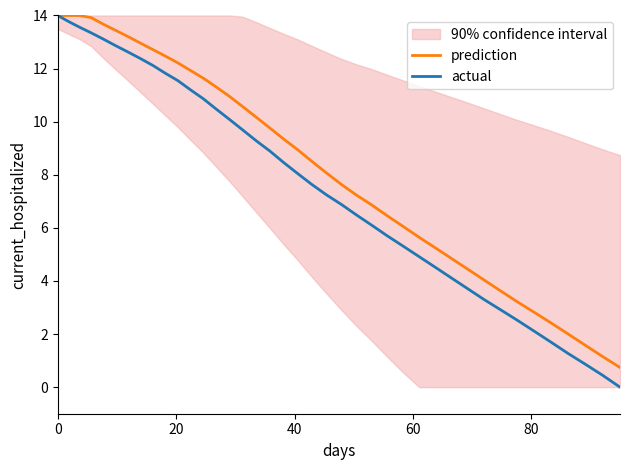

What are all the series names shown in the legend?

prediction, actual